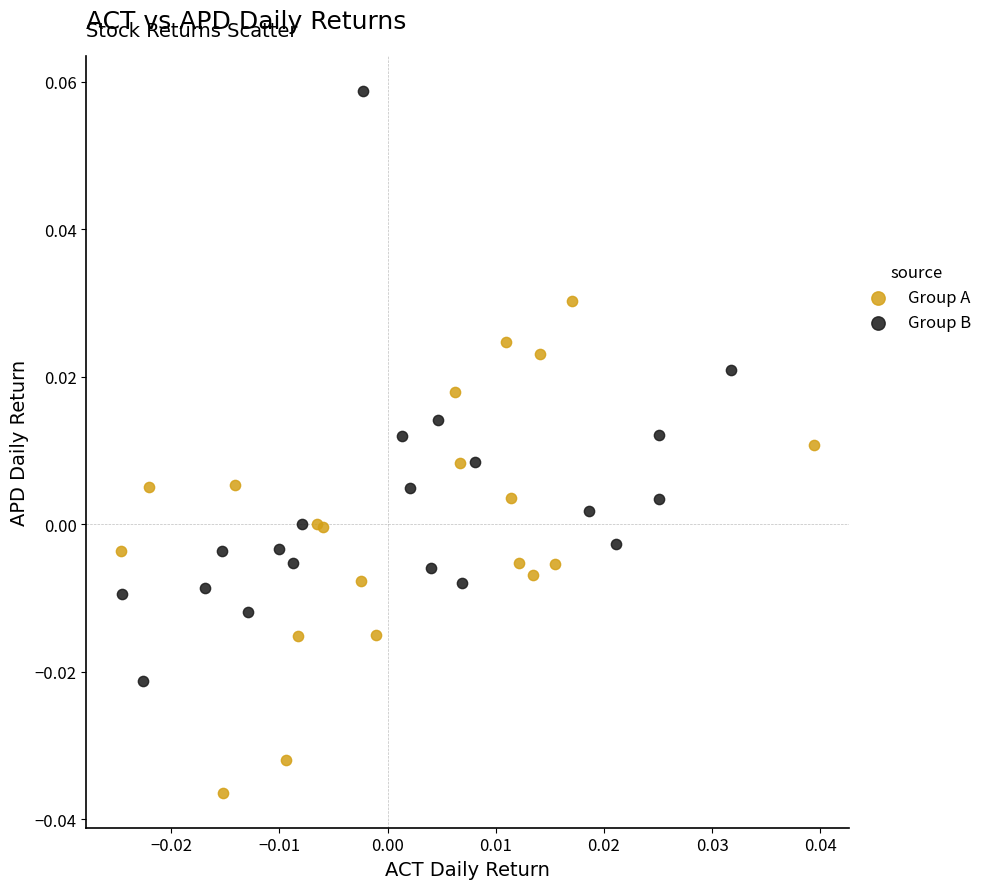

What are all the series names shown in the legend?

Group A, Group B